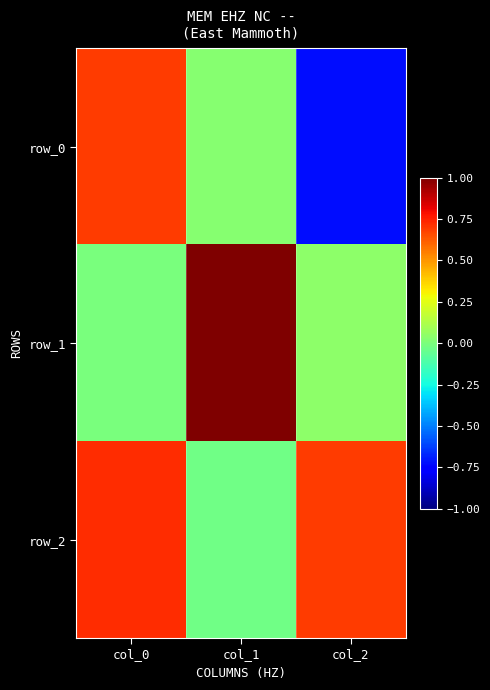

Reading right to left, list all the values displayed in this chart.

row_0: -0.7	0.0	0.7
row_1: 0.0	1.0	-0.0
row_2: 0.7	-0.0	0.7